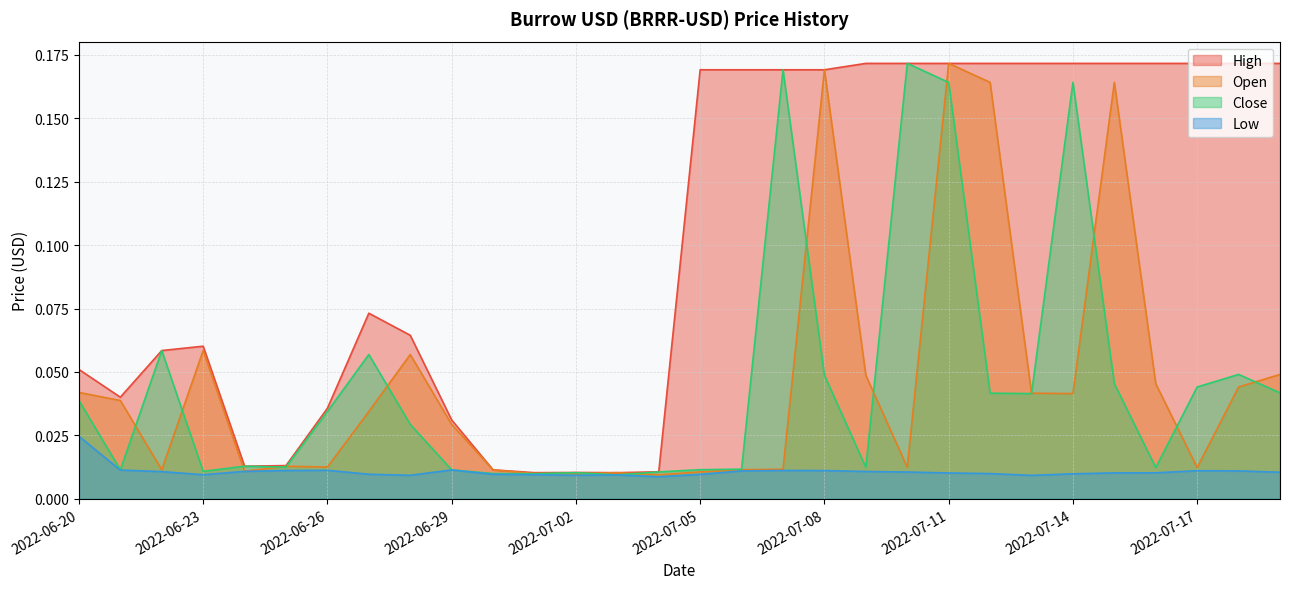

What is the greatest value displayed?

0.2